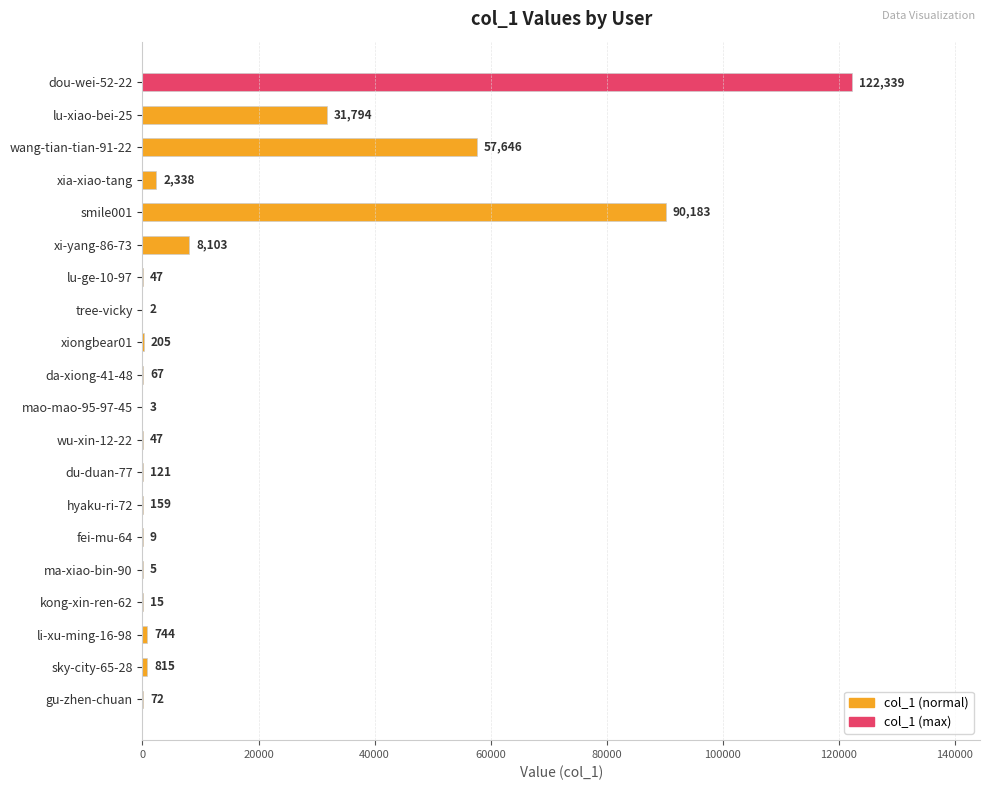

What is the sum of all values?

314714